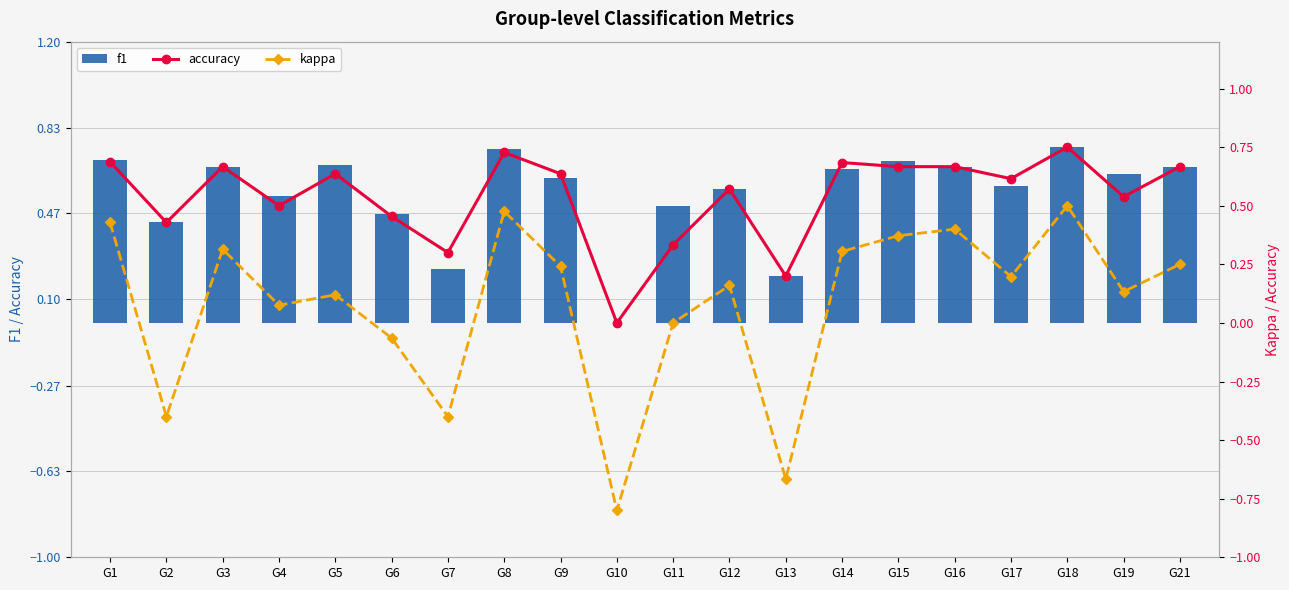

Which has a higher value, G13 or G4?

G4